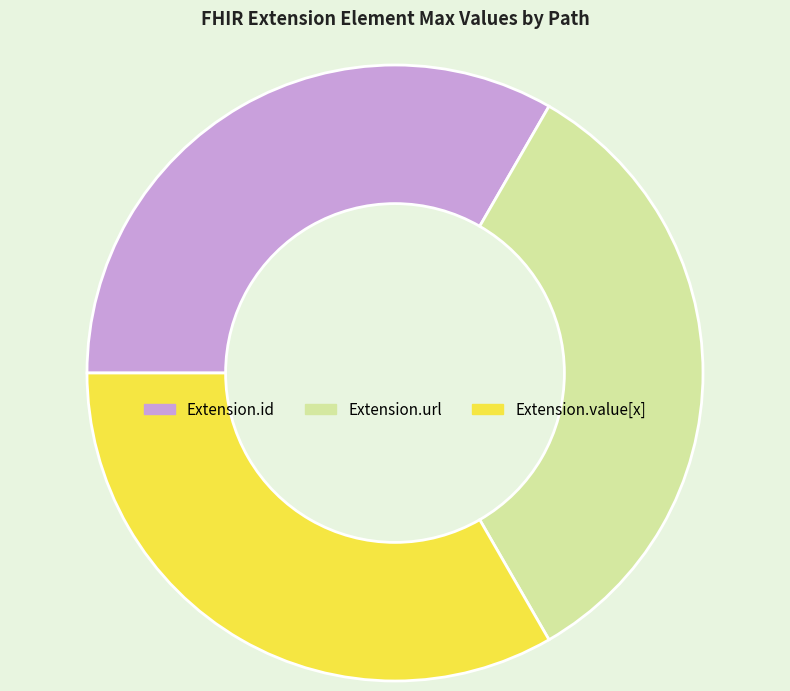

Approximately how many times larger is the value at Extension.url compared to Extension.value[x]?

1.0